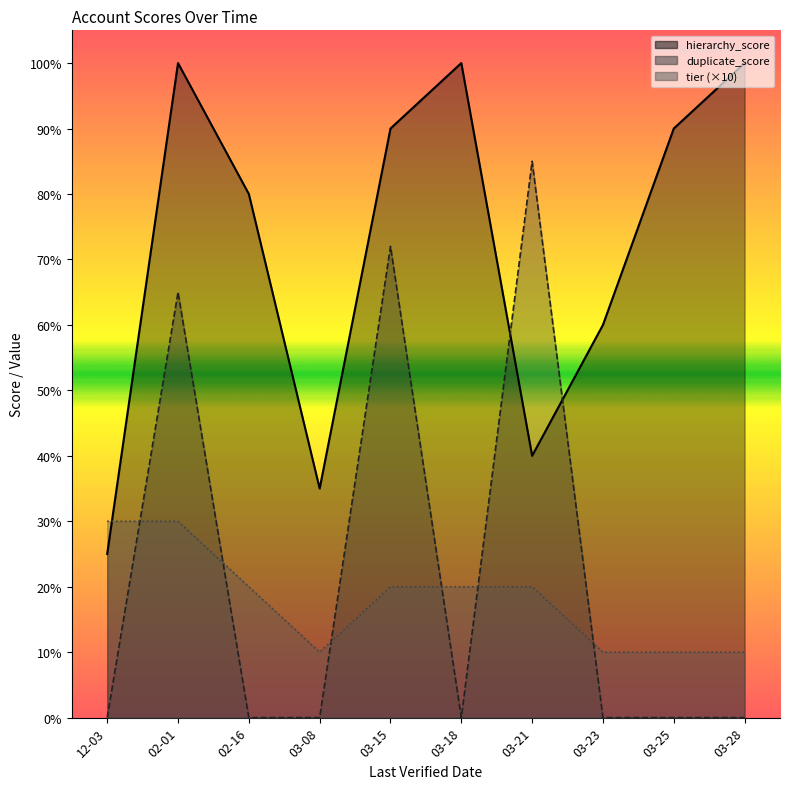

At which category is the sum across all series the highest?

2025-02-01